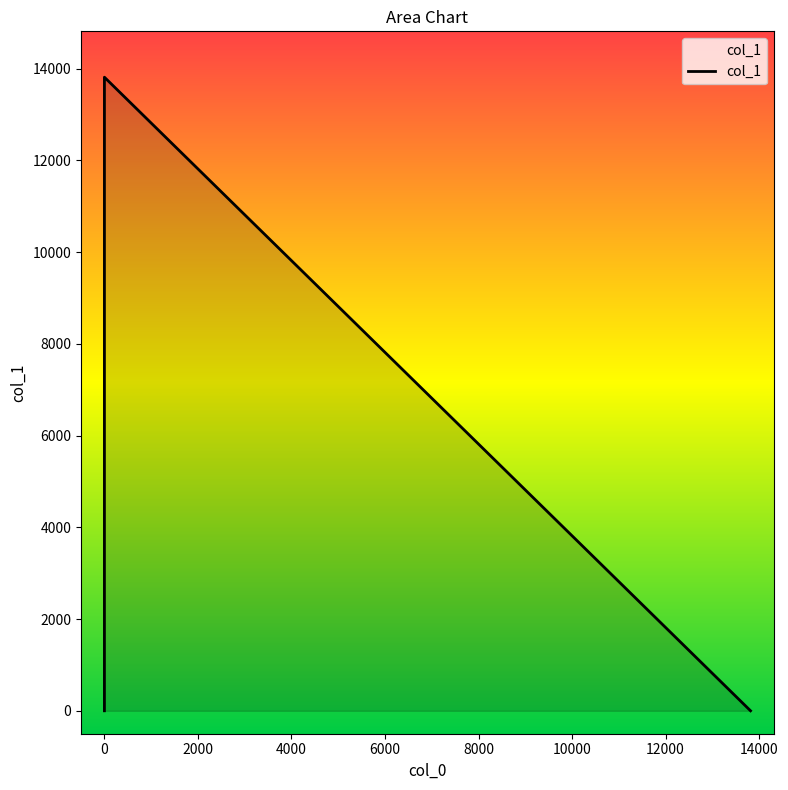

How many distinct data groups are displayed?

1